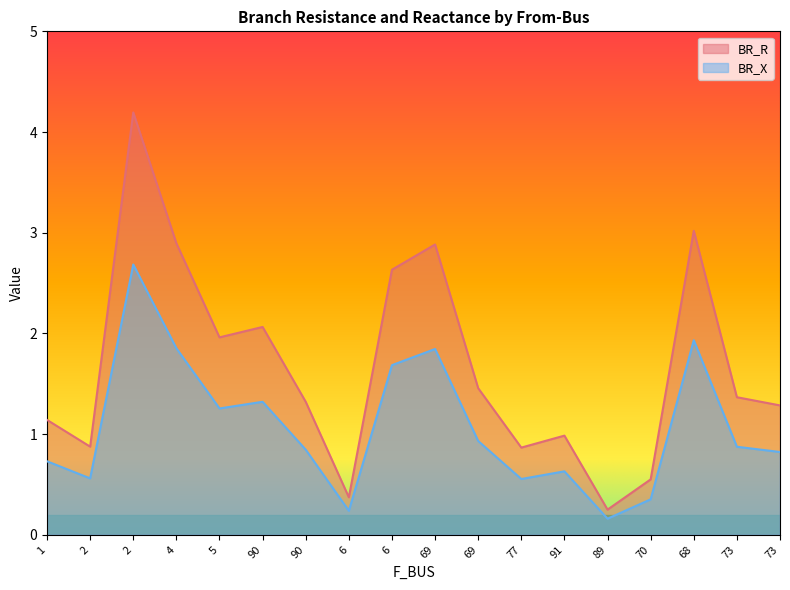

What is the minimum value shown in the chart?

0.2